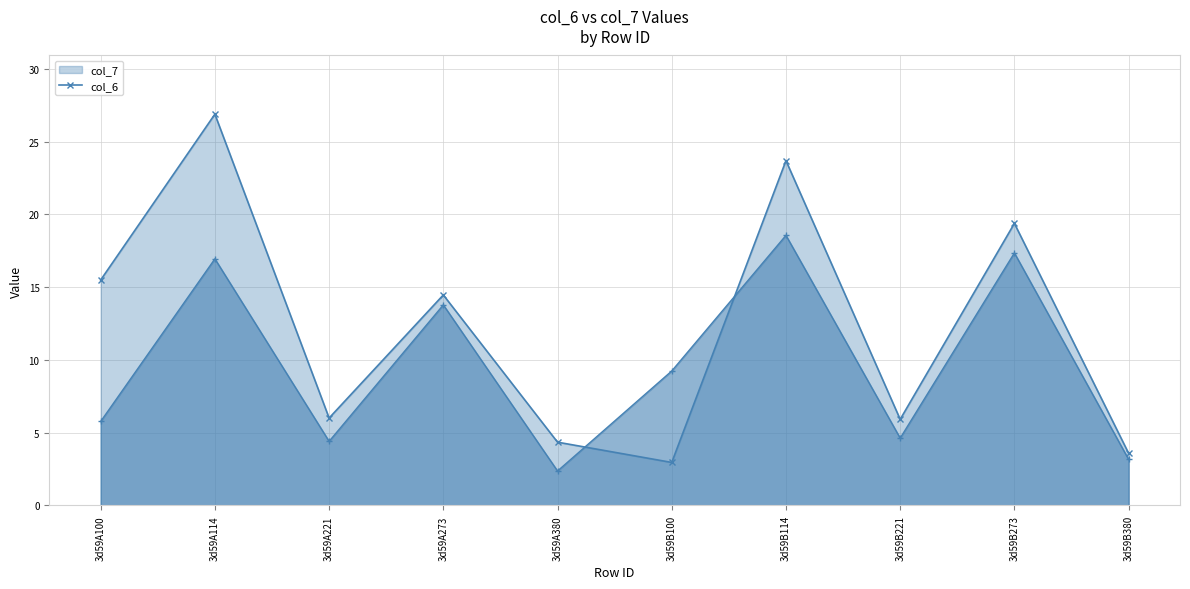

What position from the right is 3d59B221?

3